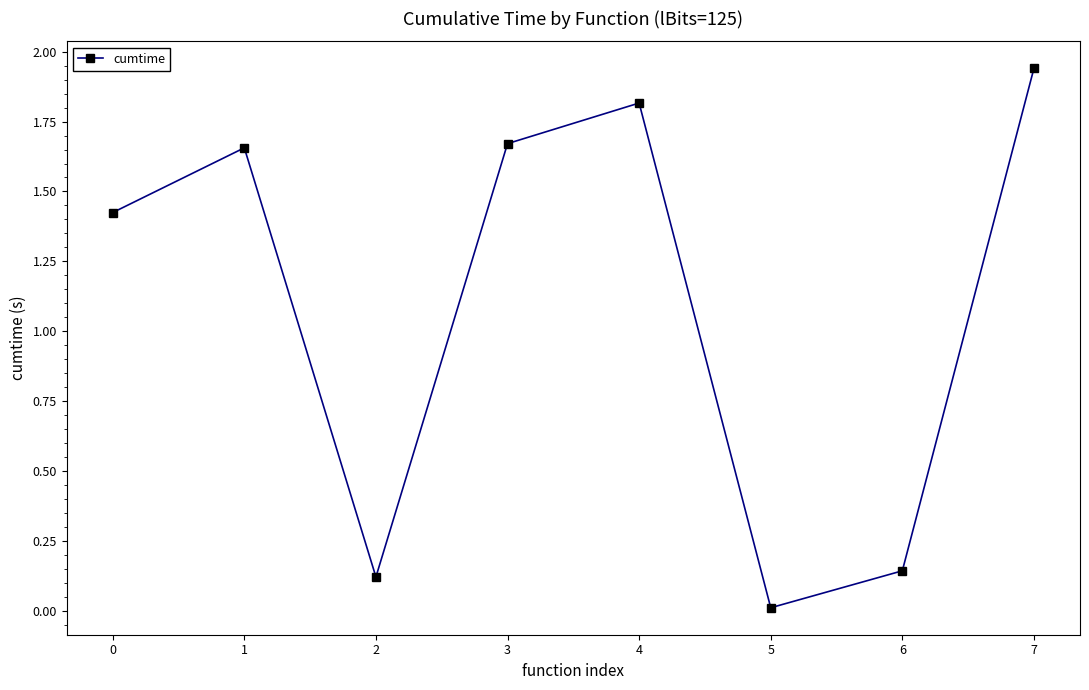

What is the average value?

1.1